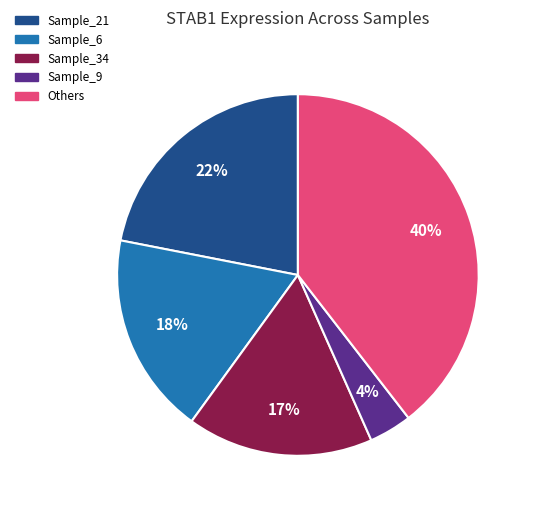

To the nearest percent, what is the difference between the largest and smallest slice percentages?

36%